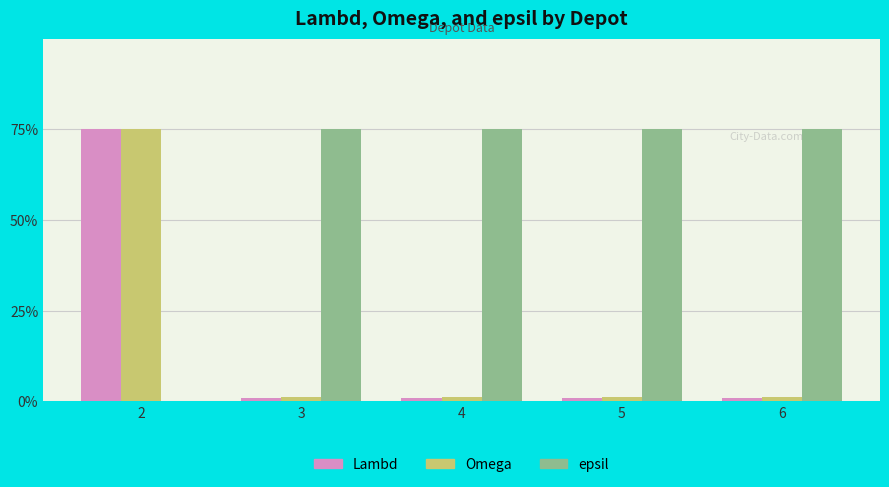

Reading left to right, list all the values displayed in this chart.

Lambd: 2=75.0	3=1.0	4=1.0	5=1.0	6=1.0
Omega: 2=75.0	3=1.2	4=1.2	5=1.2	6=1.2
epsil: 2=0.0	3=75.0	4=75.0	5=75.0	6=75.0